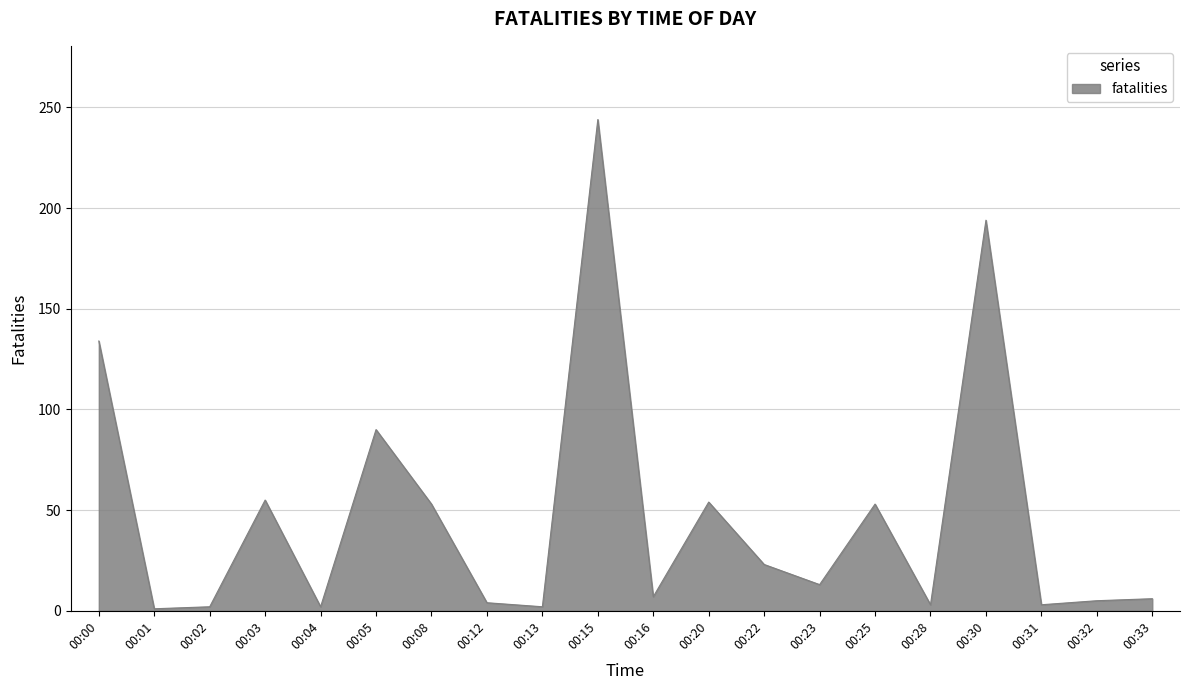

At which label is the value closest to 122?

00:00